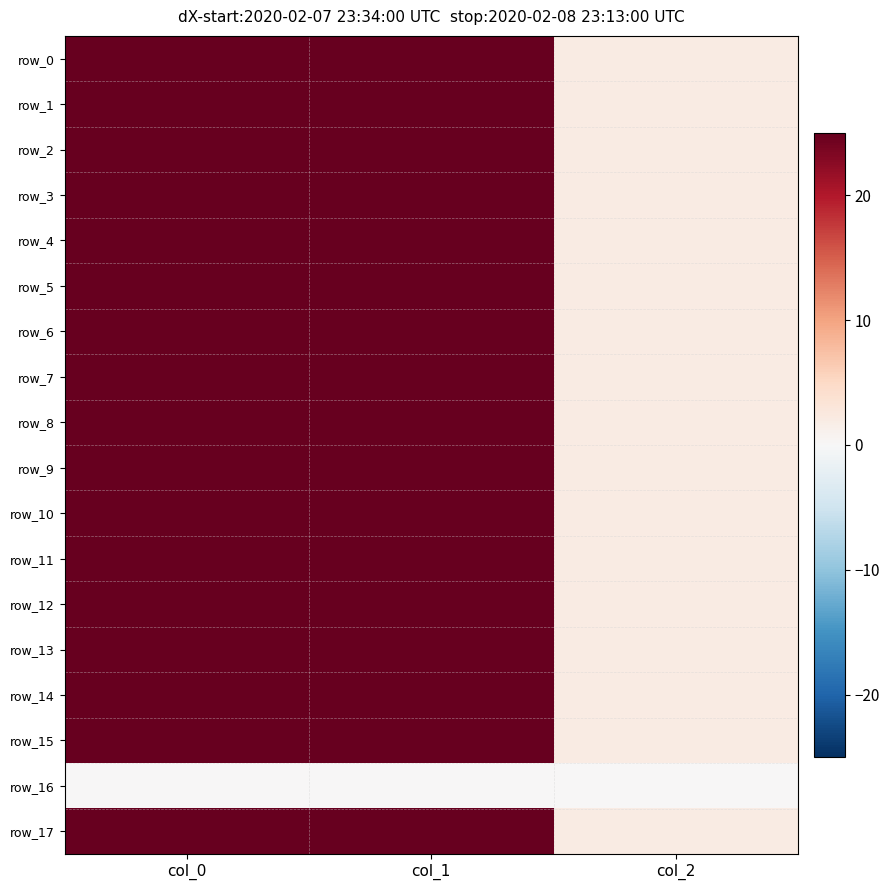

Which category has the lowest value across all series?

col_0